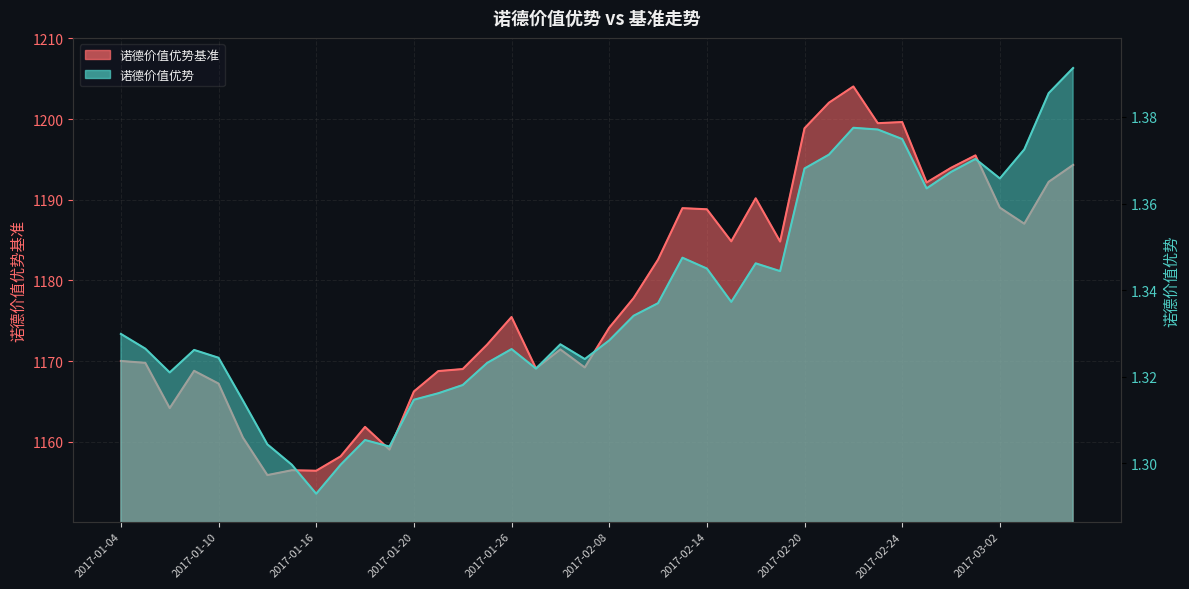

Between 2017-02-28 and 2017-03-03, which series saw the biggest shift?

诺德价值优势基准